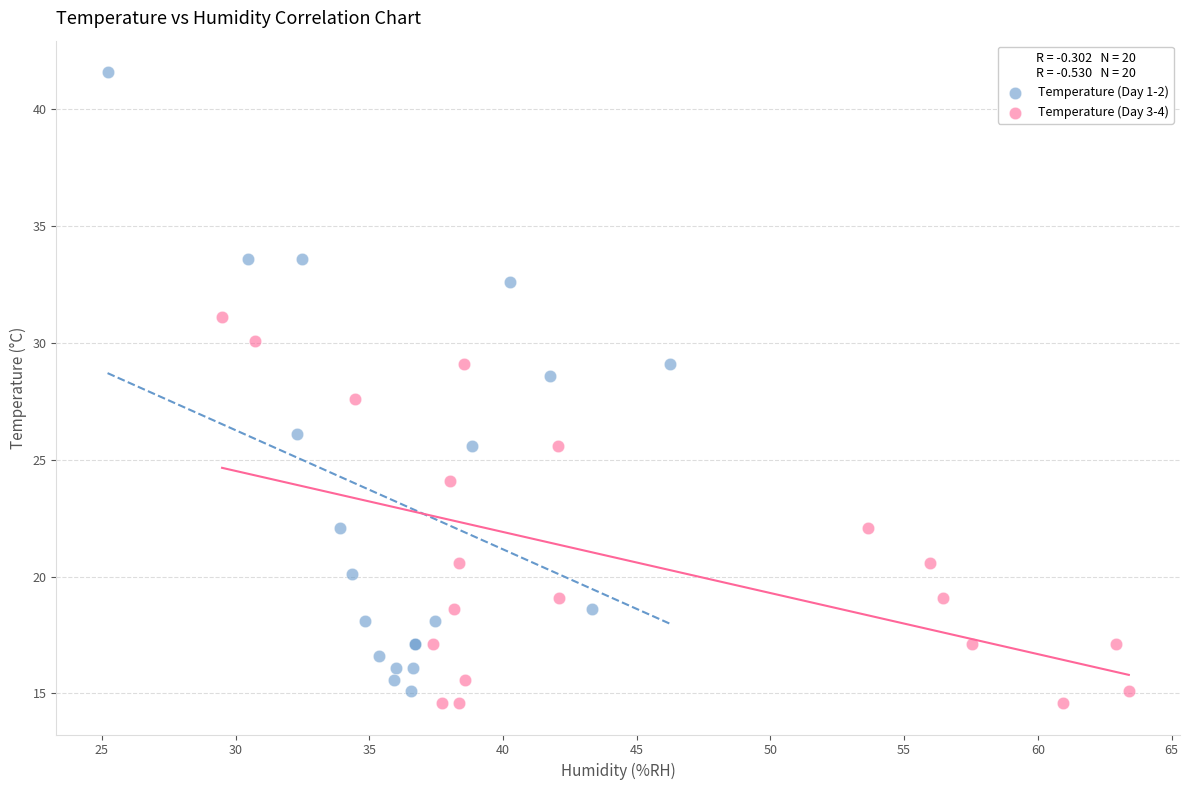

Which series contains the lowest Y value?

Temperature (Day 3-4)